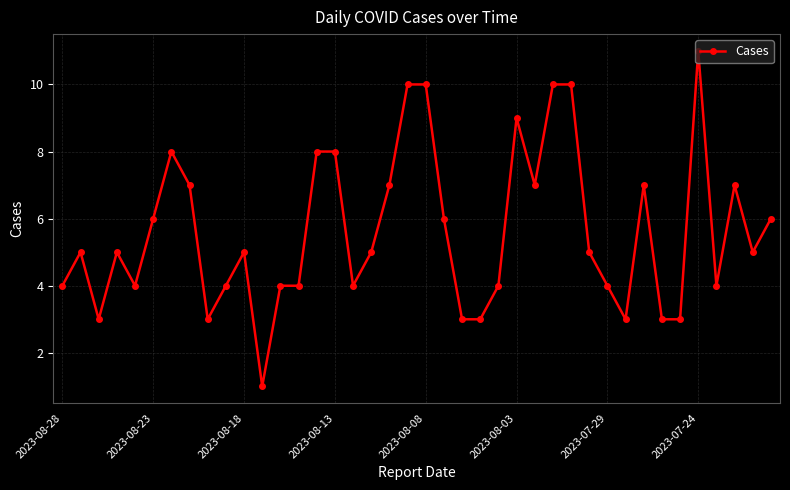

What is the value of the 32nd point from the left?

3